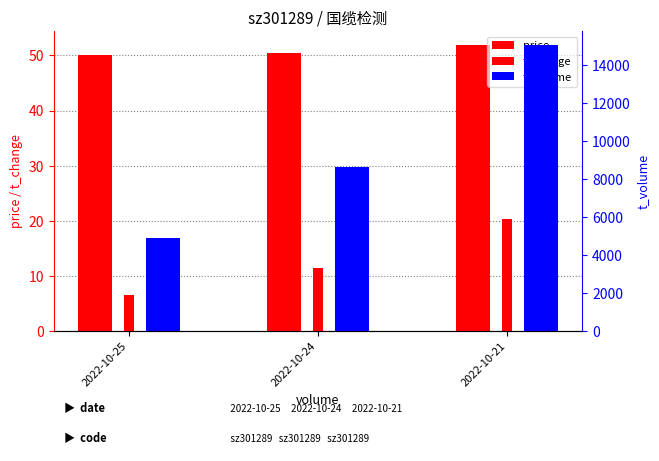

How many values in the t_volume series exceed 8632?

1